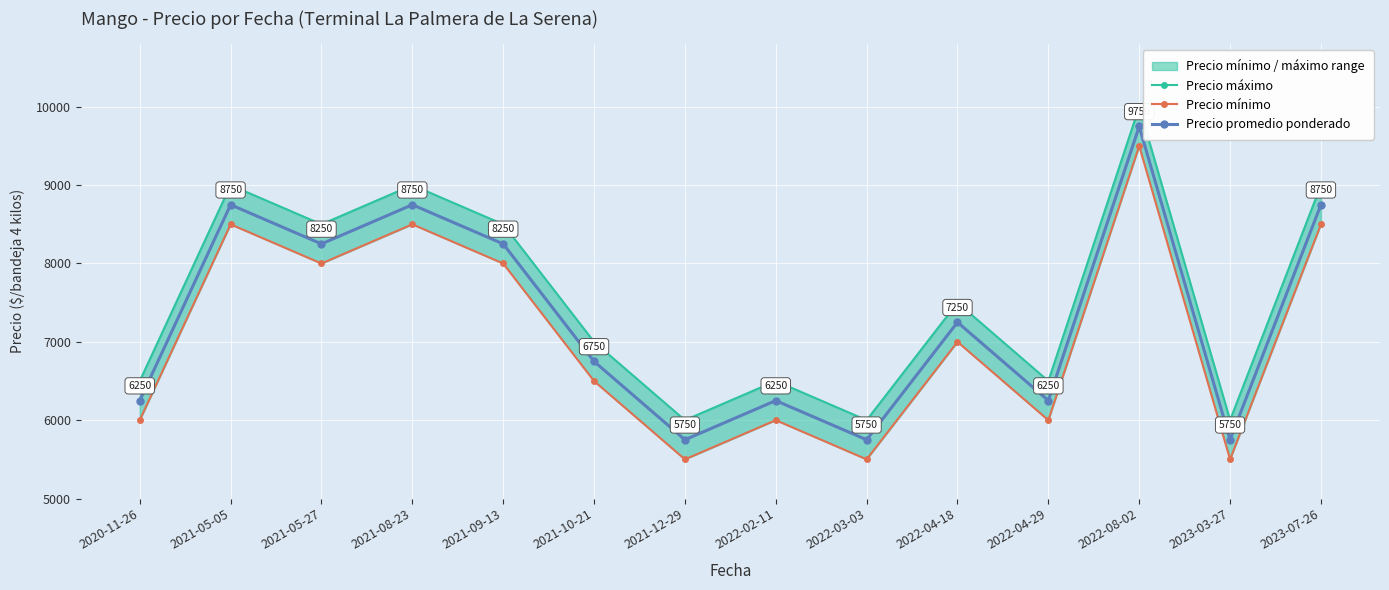

Which category has the highest value across all series?

2022-08-02